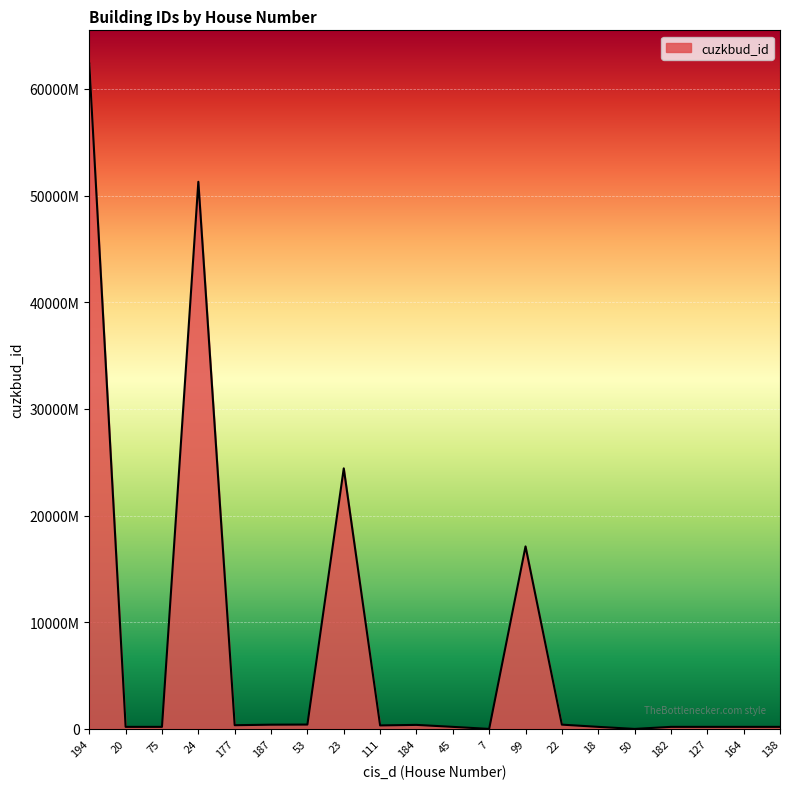

Which category has the highest value across all series?

194